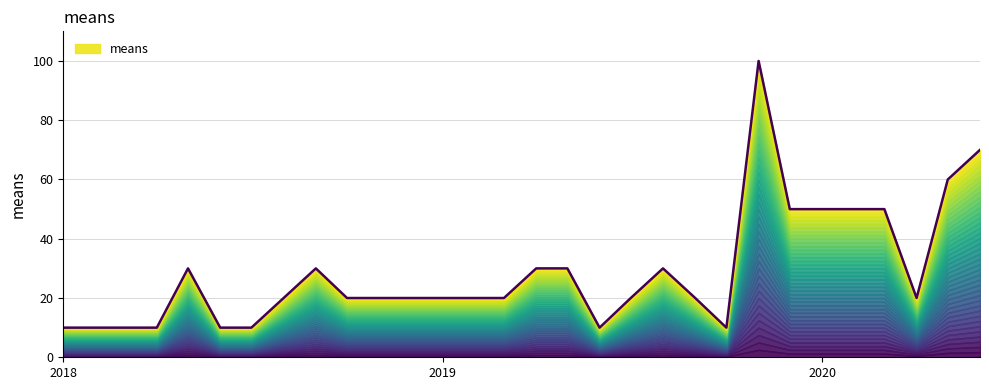

Rank the categories by value from highest to lowest.

2019-11-01, 2020-06-01, 2020-05-01, 2019-12-01, 2020-01-01, 2020-03-01, 2018-05-01, 2018-09-01, 2019-04-01, 2019-05-01, 2019-08-01, 2018-10-01, 2018-11-01, 2018-12-01, 2019-01-01, 2019-02-01, 2019-03-01, 2019-07-01, 2019-09-01, 2020-04-01, 2018-01-01, 2018-02-01, 2018-04-01, 2018-06-01, 2018-07-01, 2019-06-01, 2019-10-01